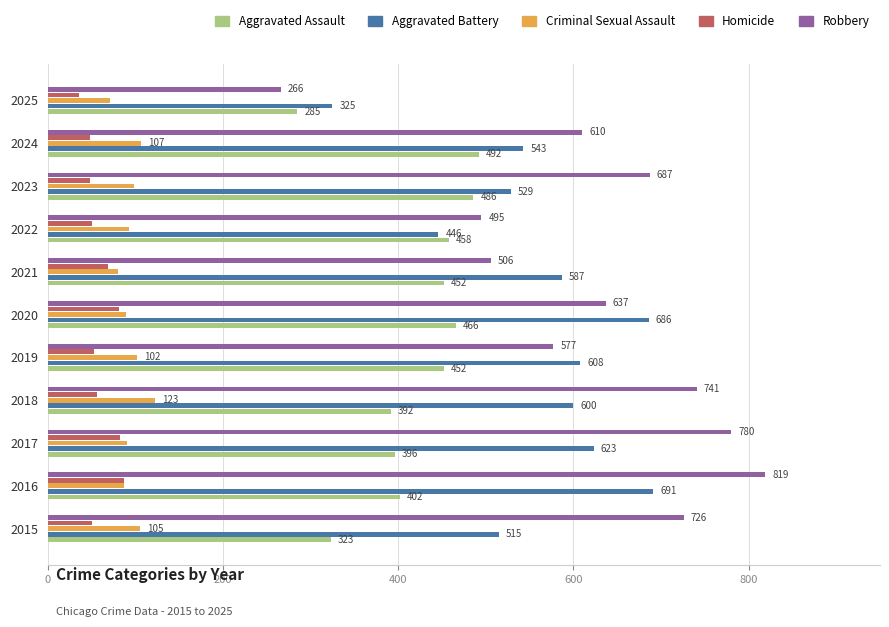

Which series changed the most between 2022 and 2025?

Robbery